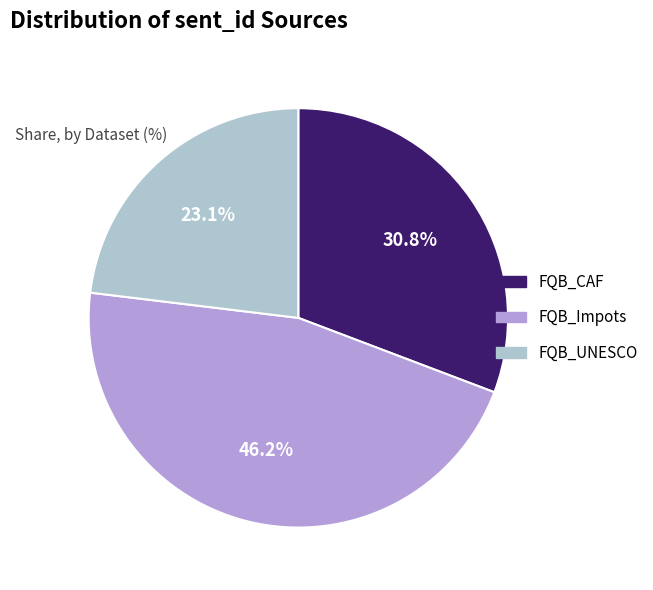

What is the largest slice in the pie chart?

FQB_Impots